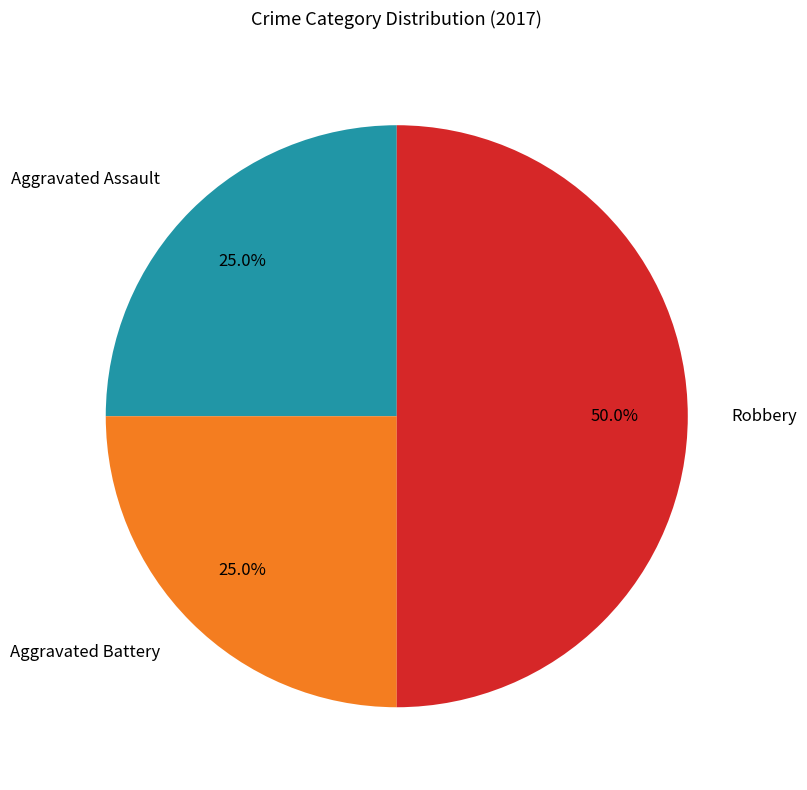

What percentage do Aggravated Battery and Robbery together represent?

75.0%